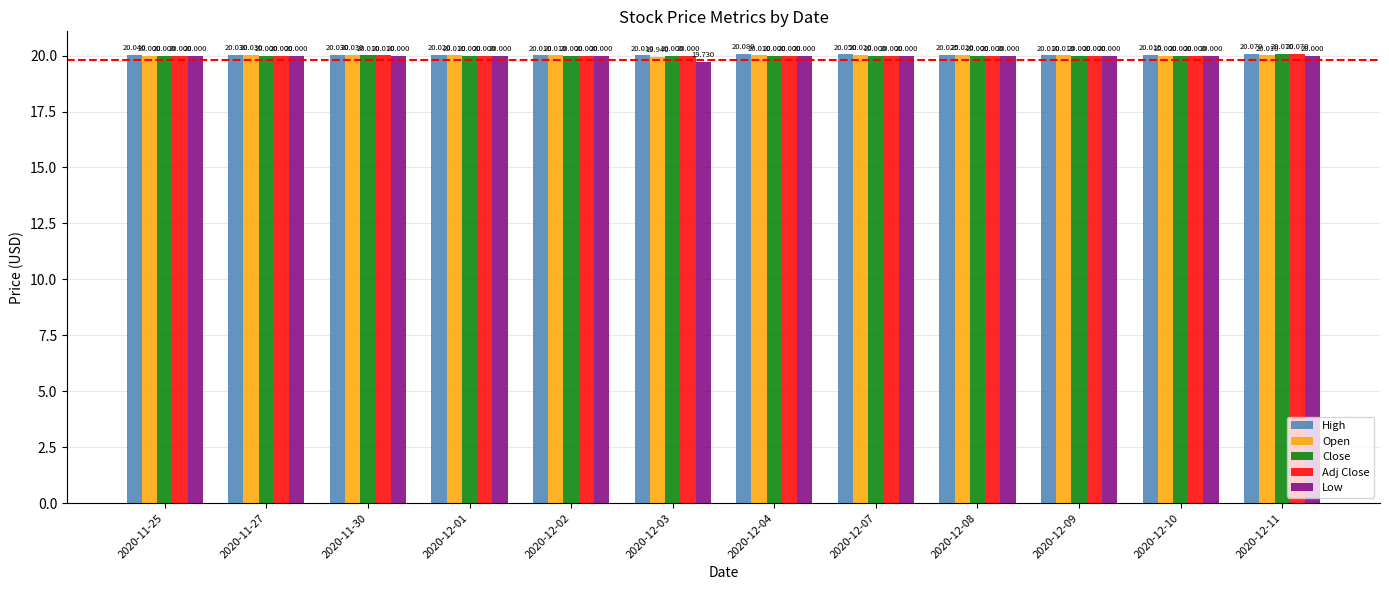

What position from the left is 2020-12-11?

12